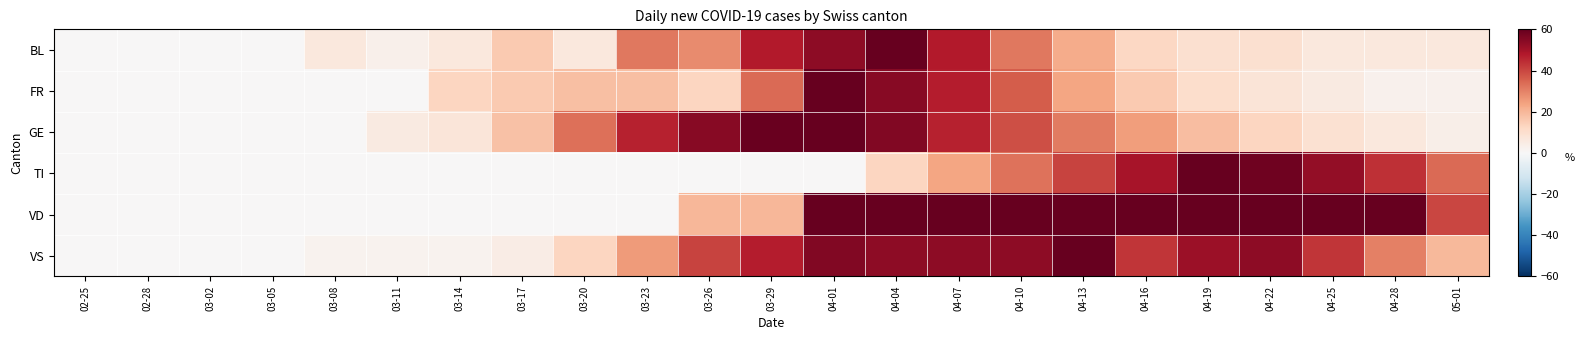

At how many categories does at least one series exceed 26?

15